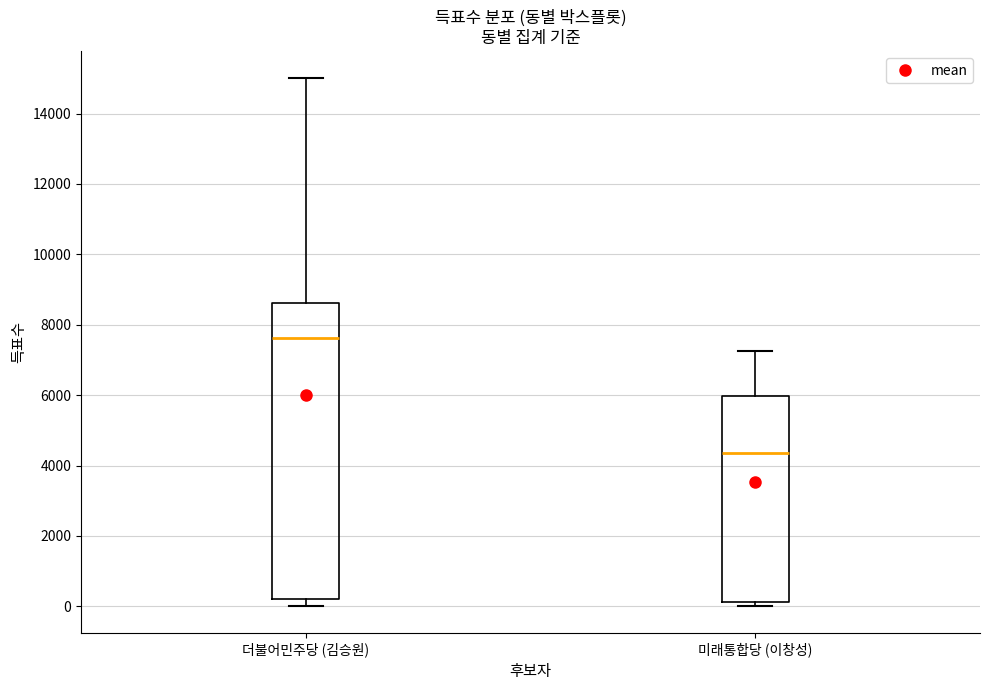

Reading left to right, read every box against the y-axis: the position of its median line, the range the box covers, and the ends of its whiskers. The values are not printed on the chart, so give them approximately, as read against the axis.

더불어민주당 (김승원): median 7600, box 200 to 8600, whiskers 0 to 15000
미래통합당 (이창성): median 4400, box 200 to 6000, whiskers 0 to 7200